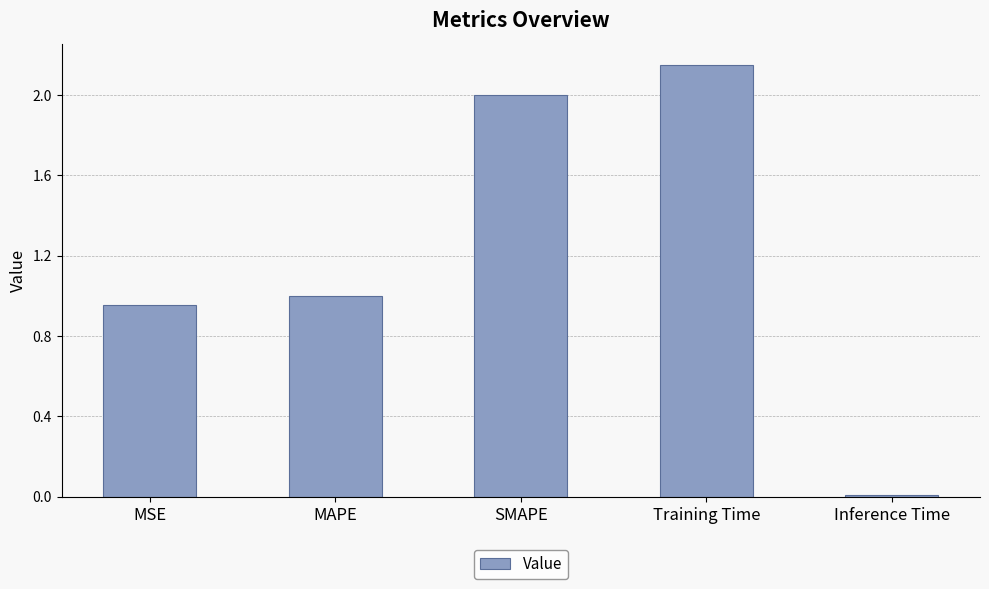

Are the bars grouped side by side (vs. stacked)?

No